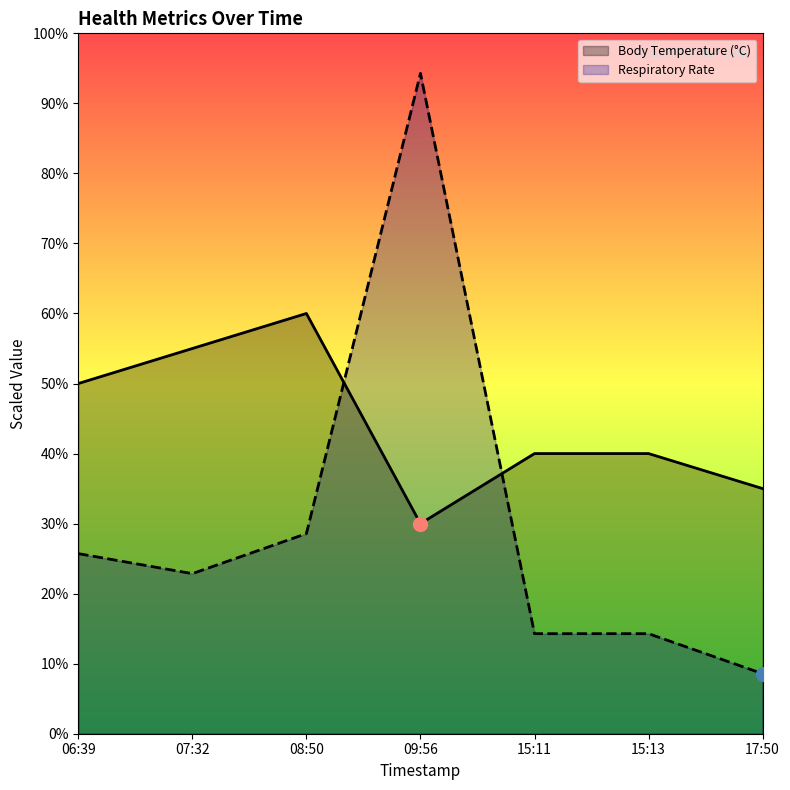

Between which two adjacent categories do Body Temperature (°C) and Respiratory Rate first intersect?

08:50 and 09:56